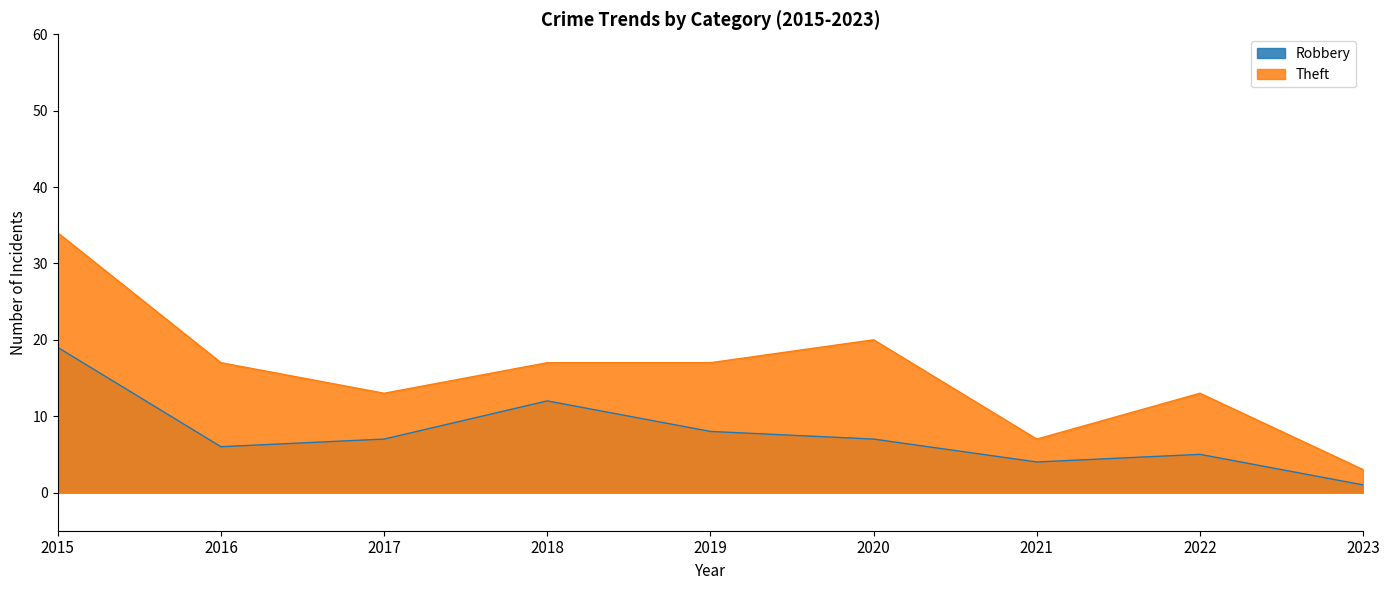

What is the minimum value shown in the chart?

1